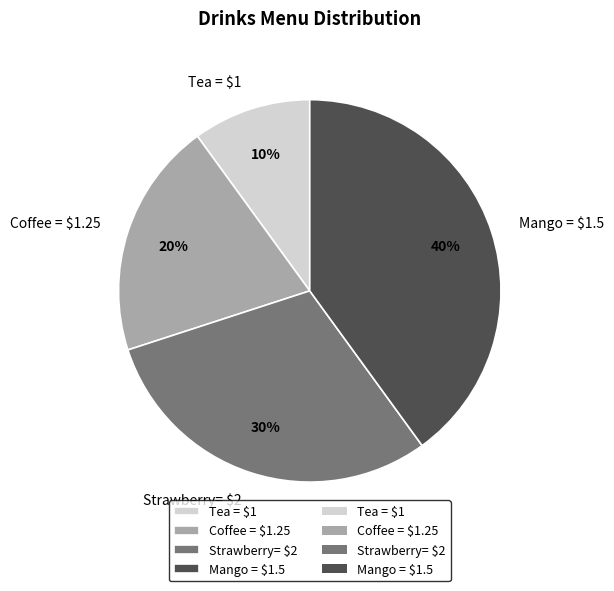

To the nearest percent, what portion does Mango = $1.5 represent?

40%